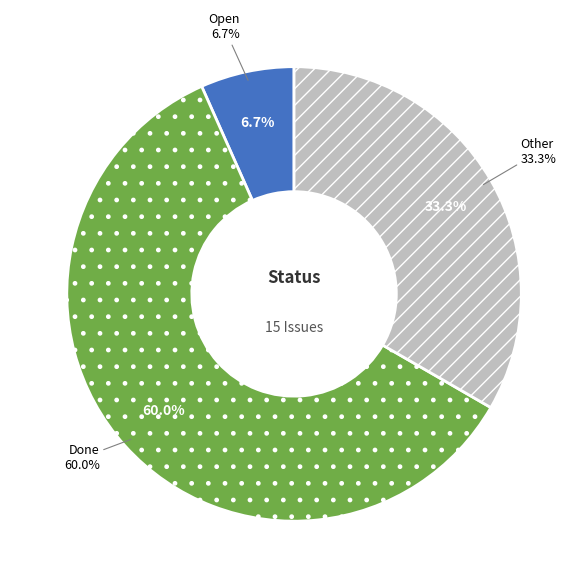

What is the smallest slice in the pie chart?

Open